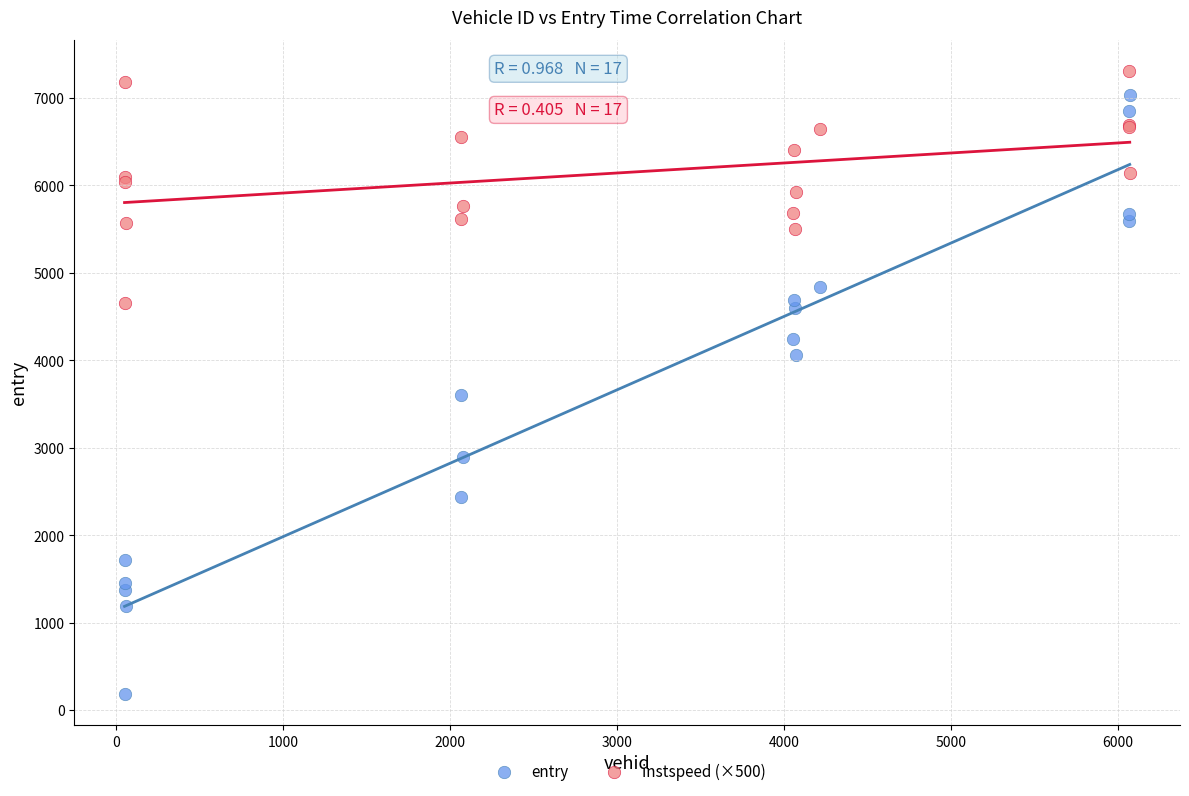

What is the X range (max minus min) for the scatter plot?

6021.0